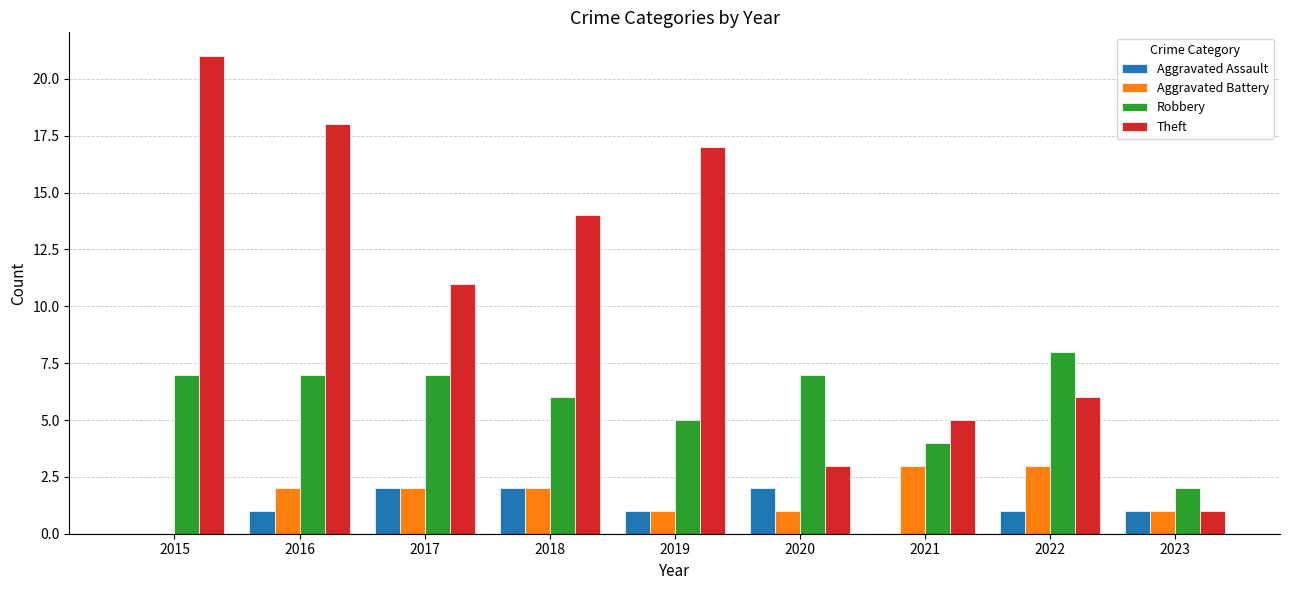

At which label does Robbery reach its peak?

2022